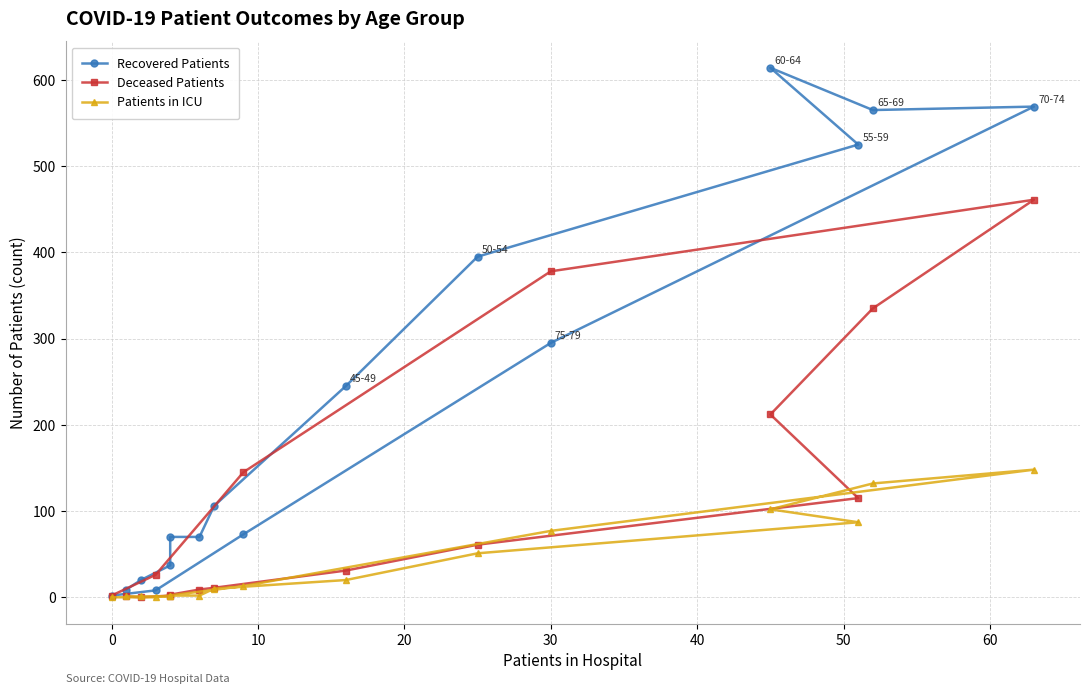

How many intersections are there between Deceased Patients and Patients in ICU?

1